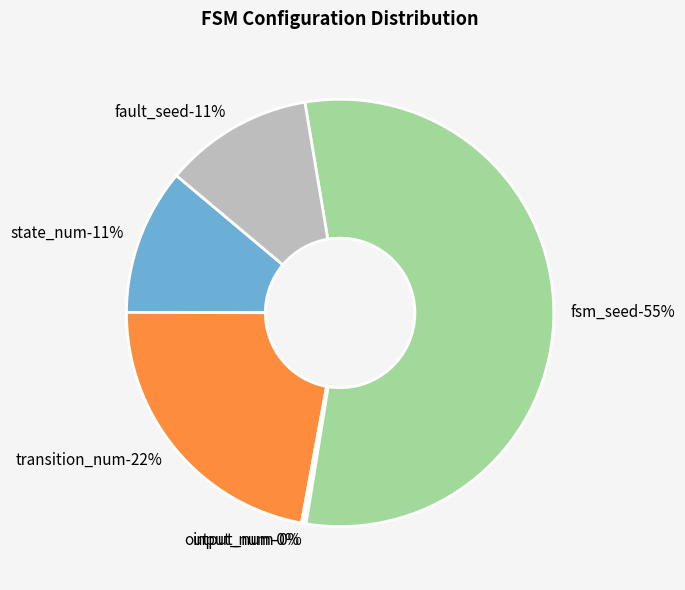

Which category has the smallest portion of the pie?

input_num